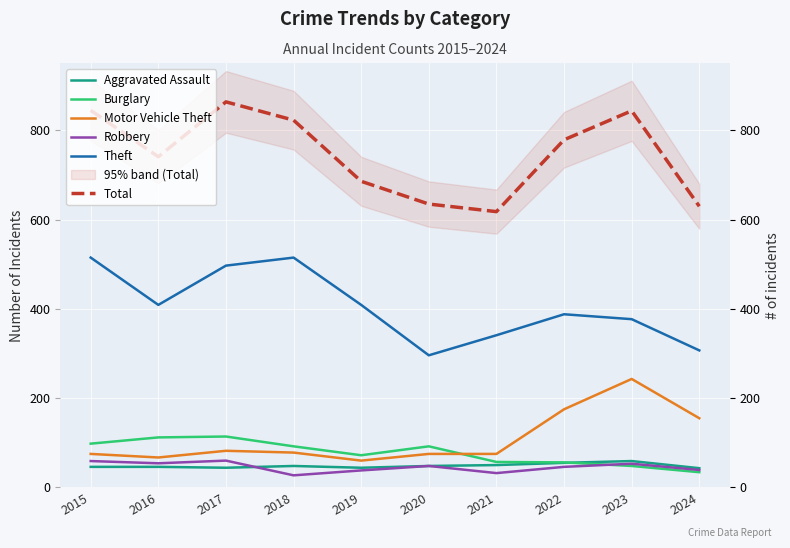

Reading right to left, extract all data points from this chart.

Aggravated Assault: 43	59	55	50	48	44	48	44	46	46
Burglary: 34	48	56	57	92	72	92	114	112	98
Motor Vehicle Theft: 155	243	175	75	75	60	78	82	67	75
Robbery: 39	53	46	32	48	38	27	60	54	59
Theft: 307	377	388	341	296	409	515	497	409	515
Total: 630	844	779	618	635	686	823	864	741	845